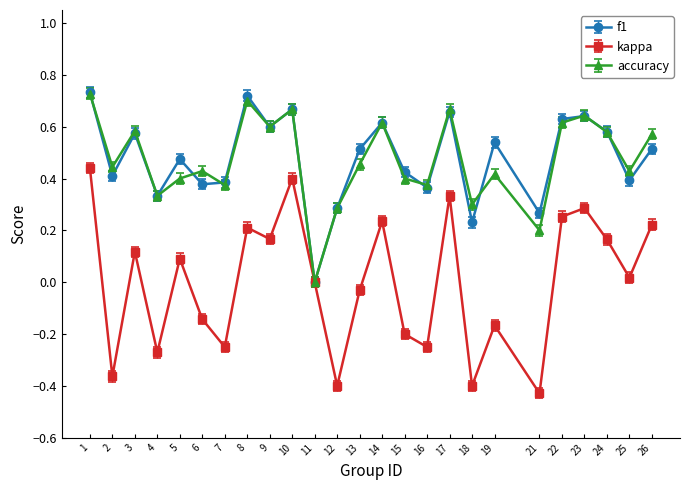

How many distinct data groups are displayed?

3